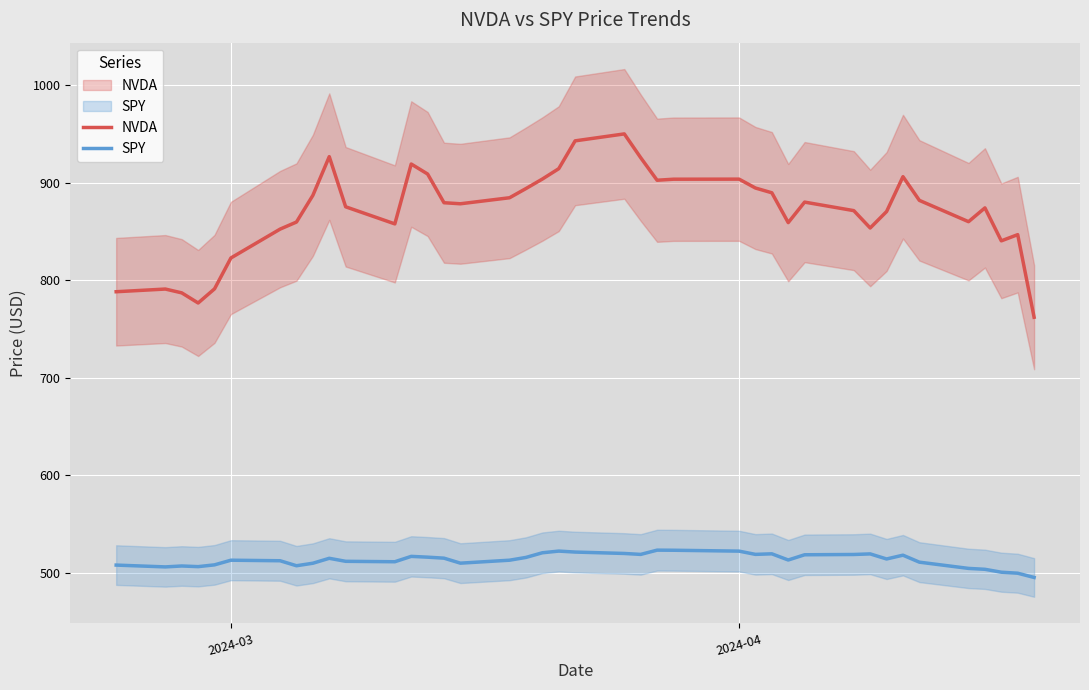

What are all the series names shown in the legend?

NVDA, SPY